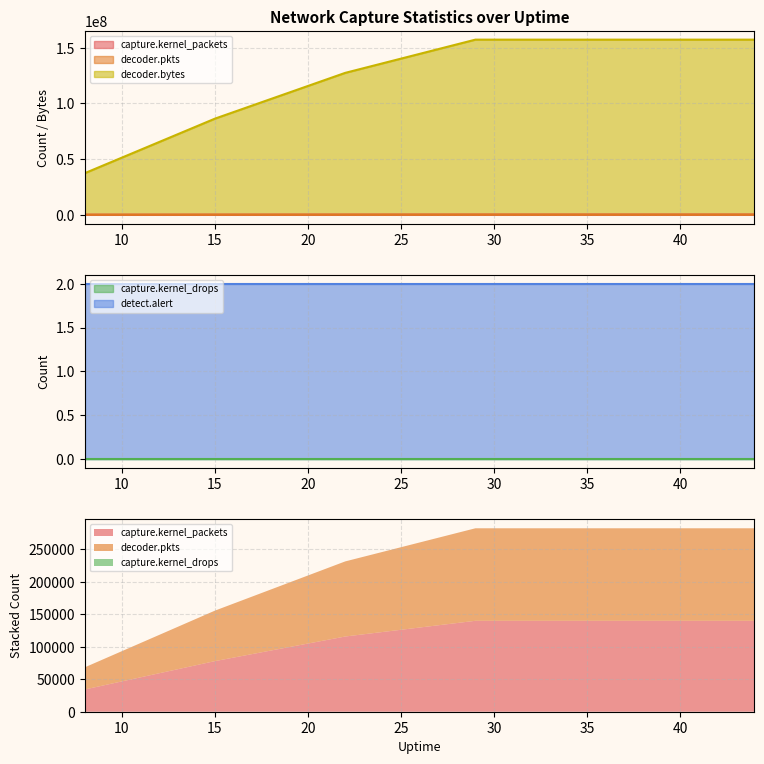

What is the value of the decoder.bytes point at the 7th from the left?

157287151